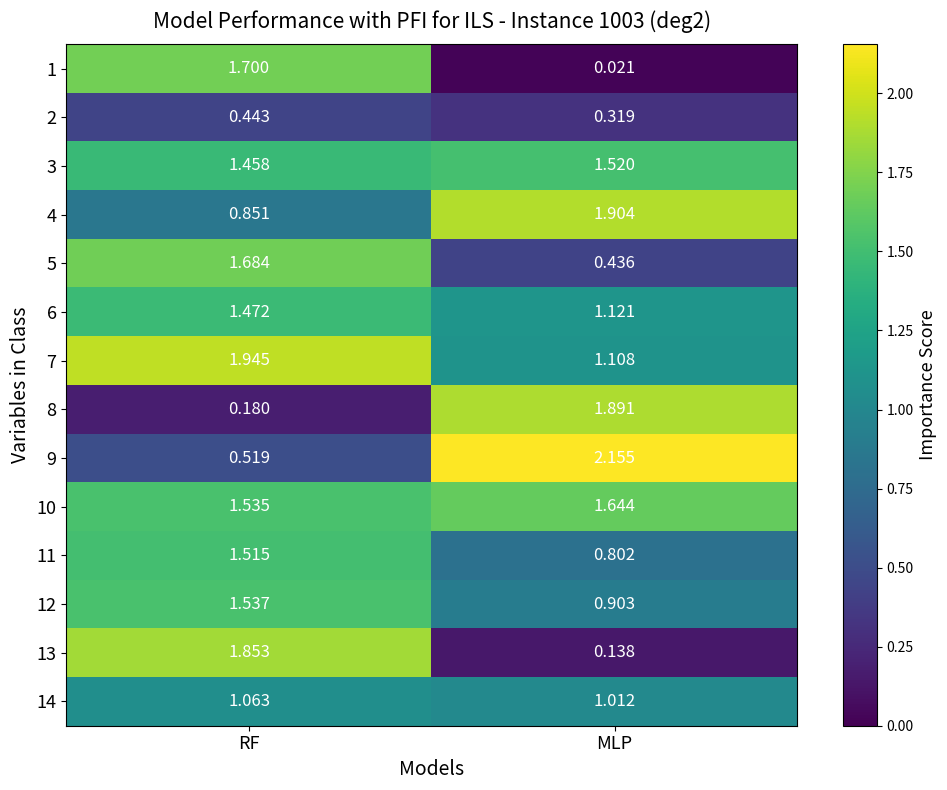

Is the value of 13 at RF greater than the value of 6 at RF?

Yes